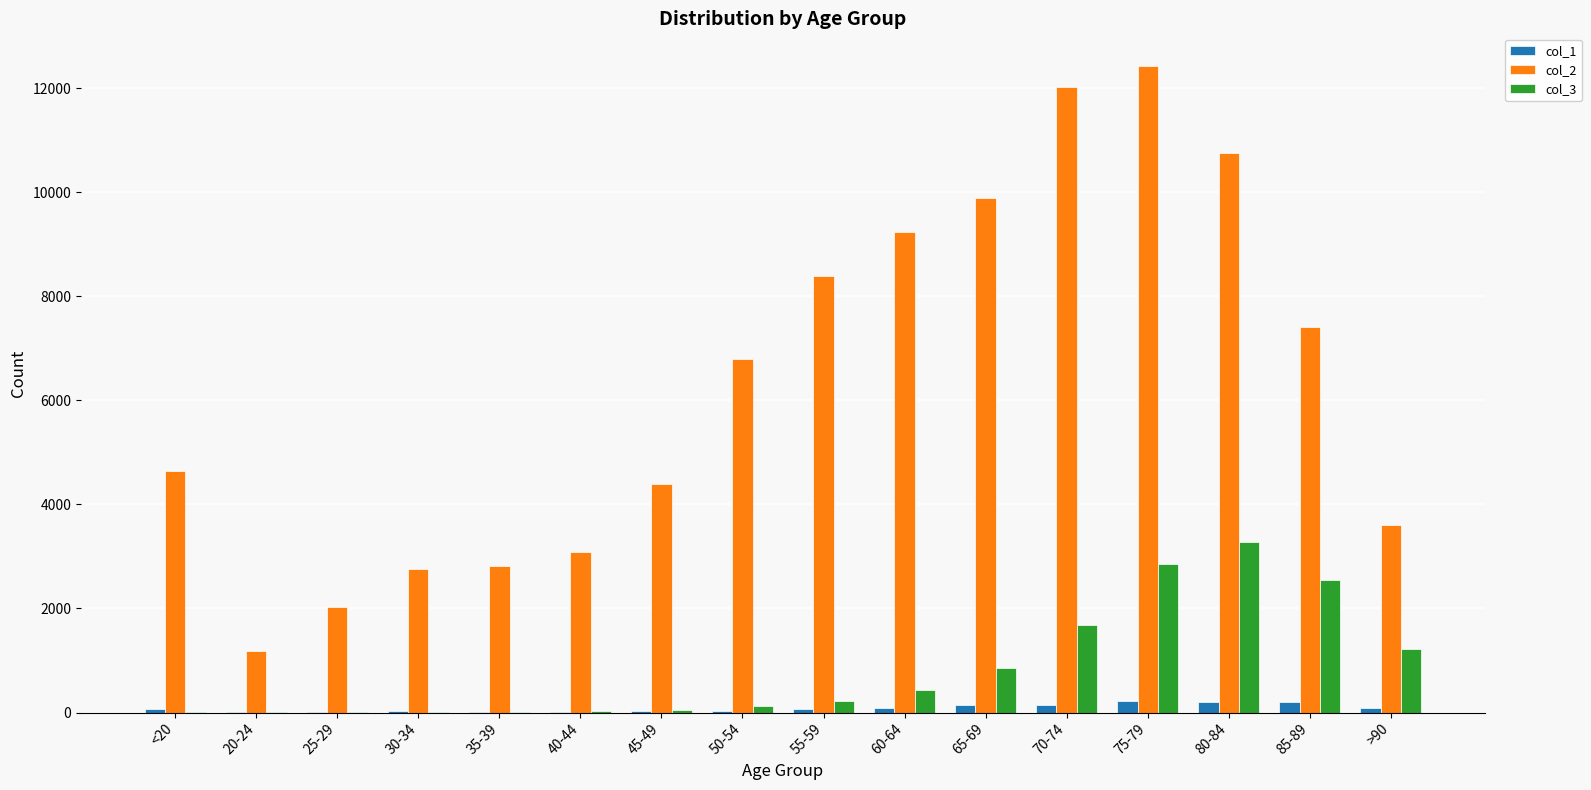

Is the value of col_2 at >90 greater than the value of col_1 at 25-29?

Yes